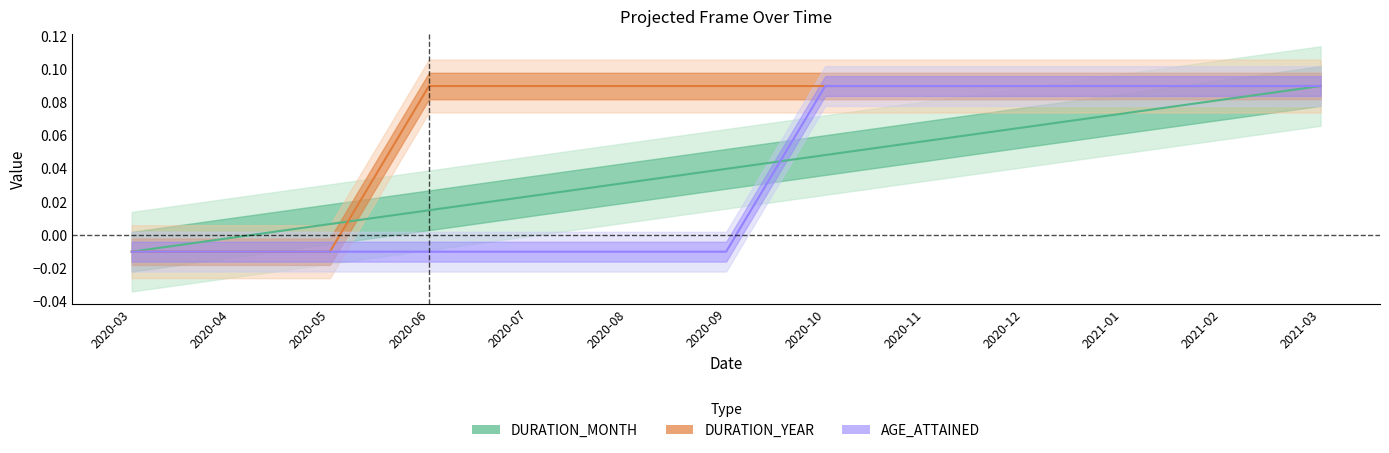

Reading right to left, list all the values displayed in this chart.

DURATION_MONTH: 2021-03=0.1	2021-02=0.1	2021-01=0.1	2020-12=0.1	2020-11=0.1	2020-10=0.0	2020-09=0.0	2020-08=0.0	2020-07=0.0	2020-06=0.0	2020-05=0.0	2020-04=-0.0	2020-03=-0.0
DURATION_YEAR: 2021-03=0.1	2021-02=0.1	2021-01=0.1	2020-12=0.1	2020-11=0.1	2020-10=0.1	2020-09=0.1	2020-08=0.1	2020-07=0.1	2020-06=0.1	2020-05=-0.0	2020-04=-0.0	2020-03=-0.0
AGE_ATTAINED: 2021-03=0.1	2021-02=0.1	2021-01=0.1	2020-12=0.1	2020-11=0.1	2020-10=0.1	2020-09=-0.0	2020-08=-0.0	2020-07=-0.0	2020-06=-0.0	2020-05=-0.0	2020-04=-0.0	2020-03=-0.0